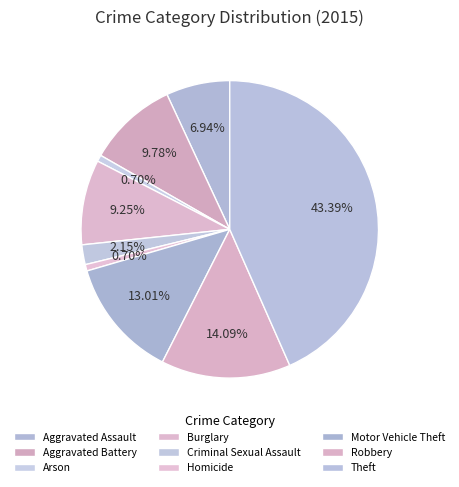

Count the number of slices in the pie.

9